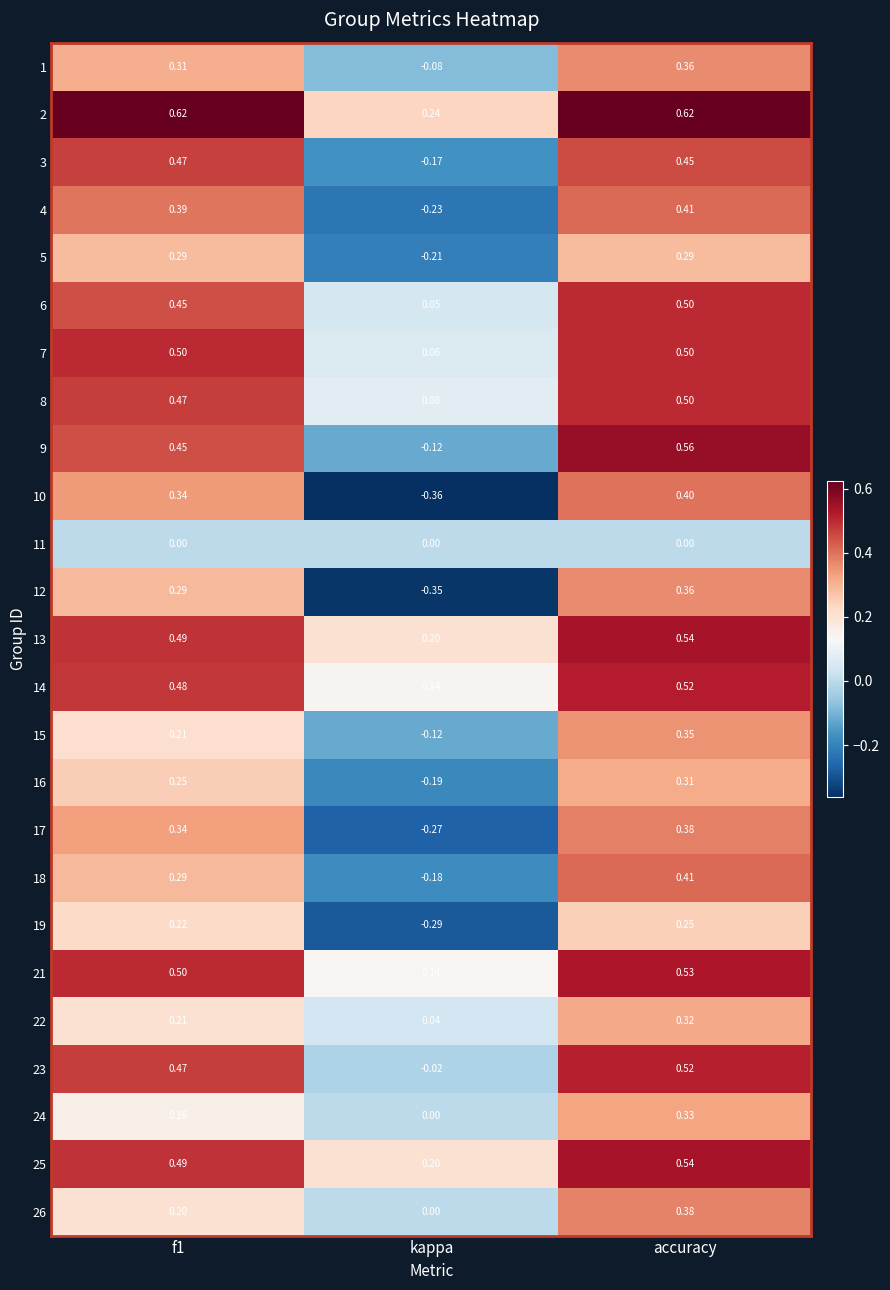

Which category has the lowest value across all series?

kappa